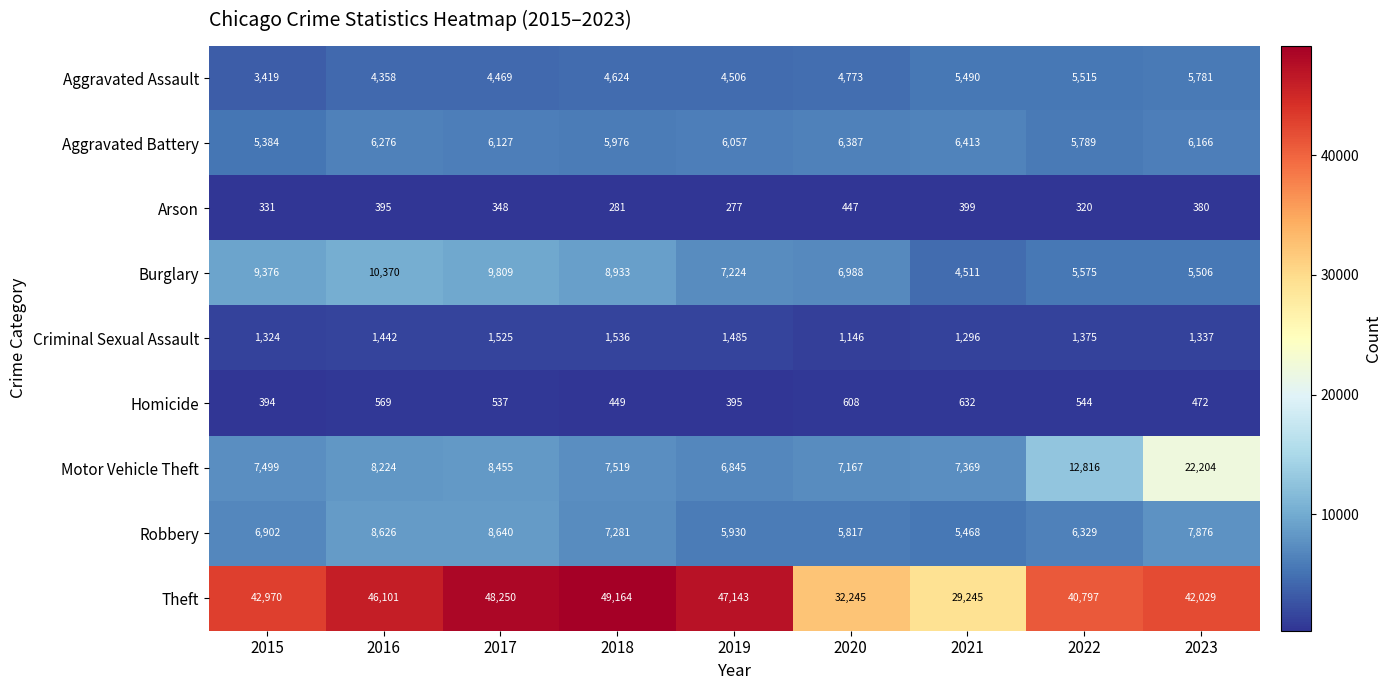

At how many categories does at least one series exceed 14318?

9